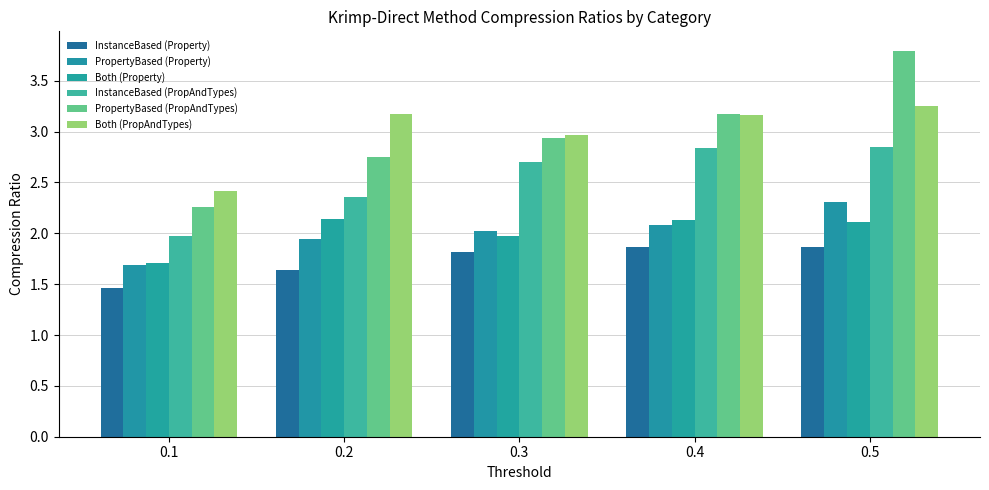

At which label does InstanceBased (PropAndTypes) reach its peak?

0.5